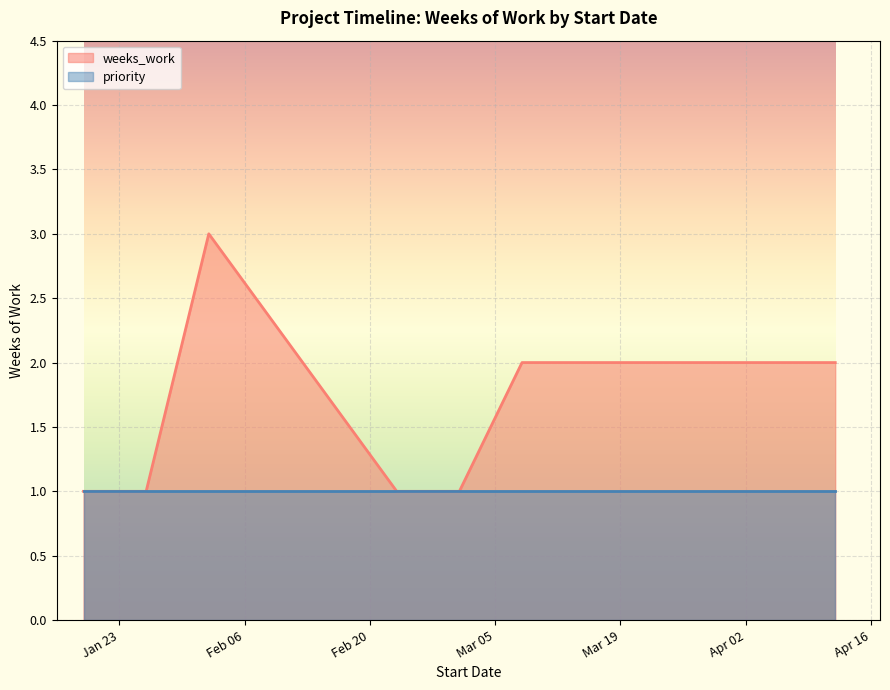

Does the chart display data point markers on the line(s)?

No